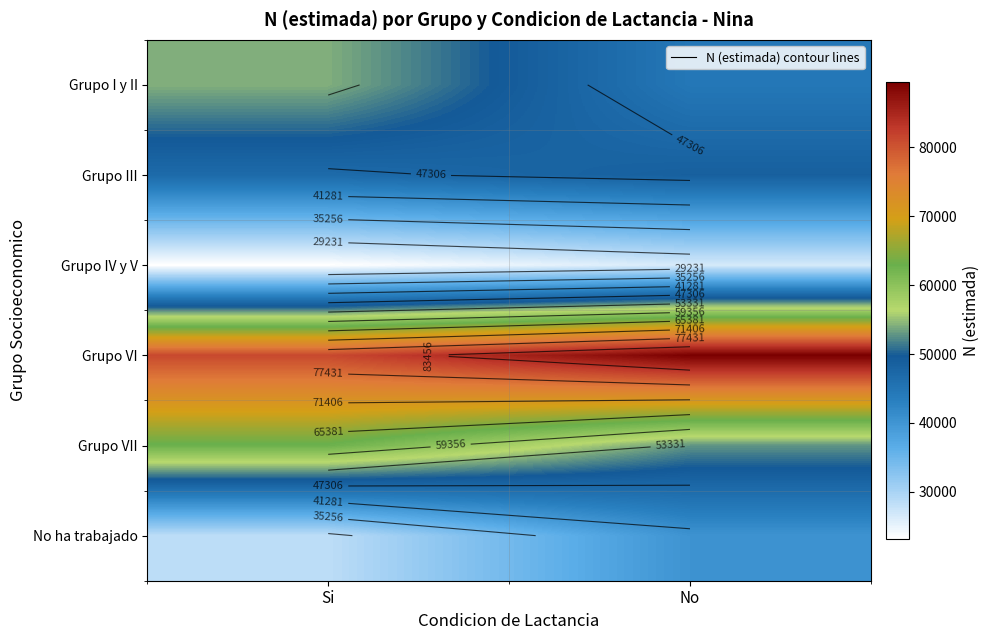

At which category does the chart reach its minimum across all series?

Si